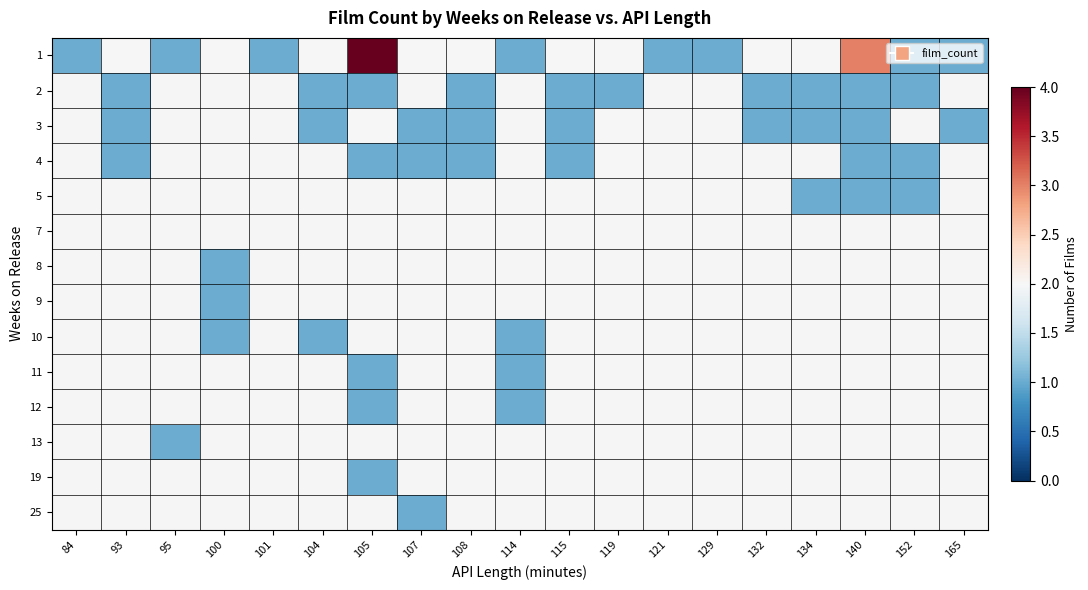

How many series are shown in this chart?

14